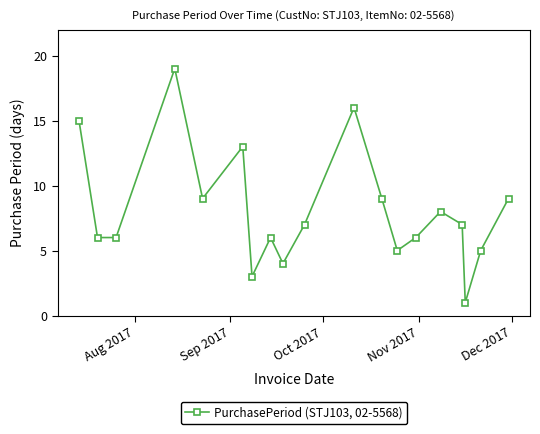

How many points are higher than both their immediate neighbors (excluding endpoints)?

5